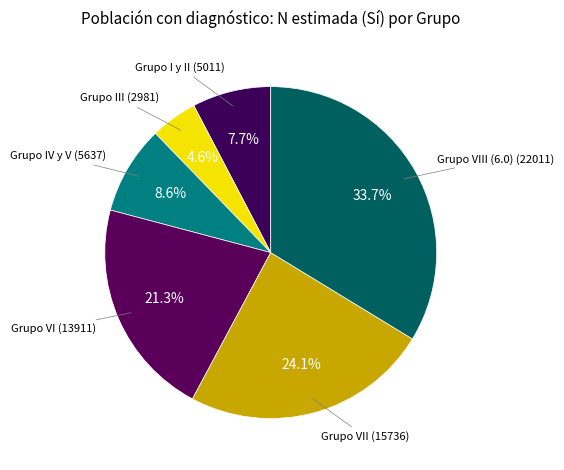

Count the number of slices in the pie.

6